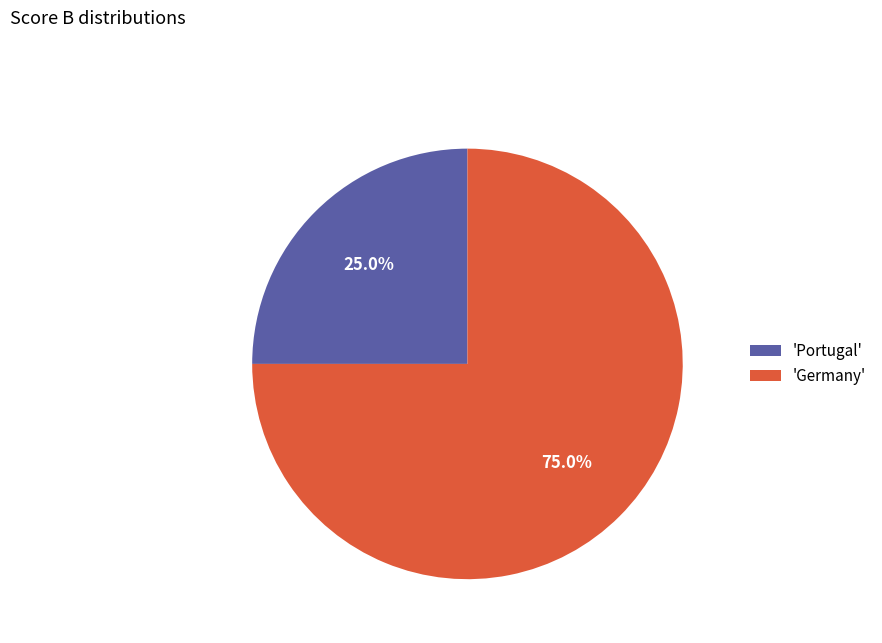

What is the total percentage of 'Portugal' and 'Germany'?

100.0%